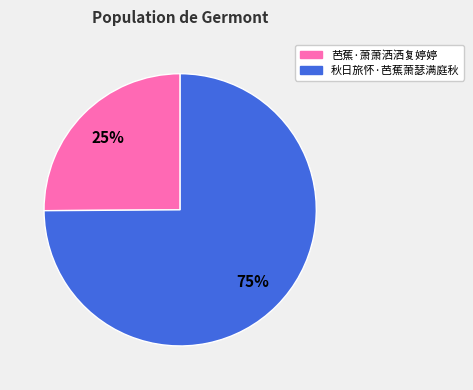

Between 芭蕉·萧萧洒洒复婷婷 and 秋日旅怀·芭蕉萧瑟满庭秋, which is larger?

秋日旅怀·芭蕉萧瑟满庭秋